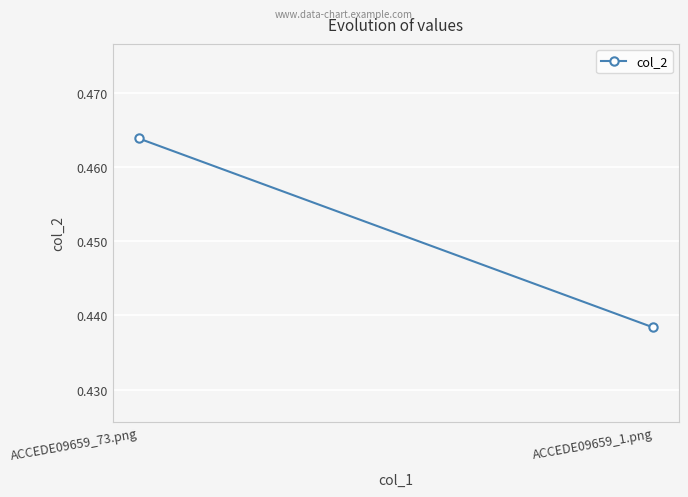

At which category does the chart reach its peak across all series?

ACCEDE09659_73.png